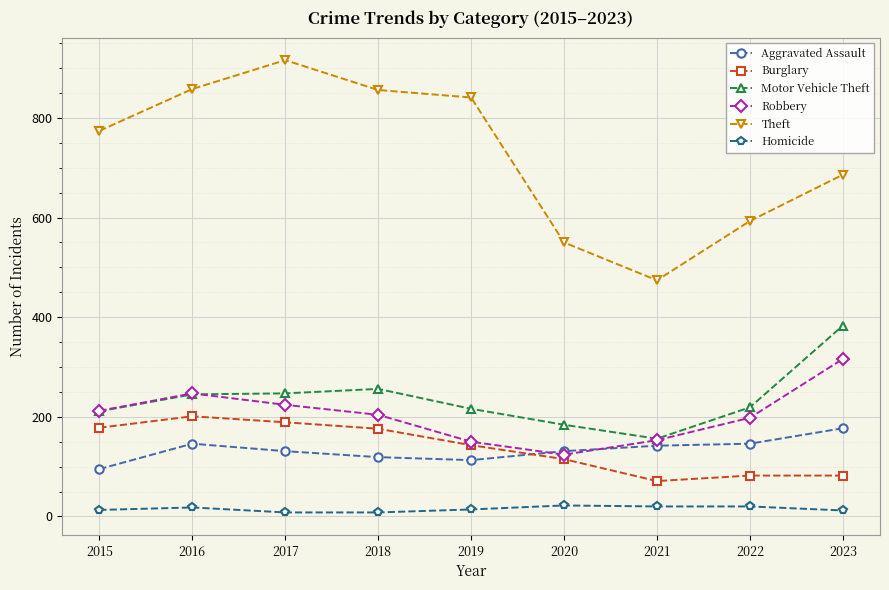

What is the difference between the second highest and minimum values in the Motor Vehicle Theft series?

100